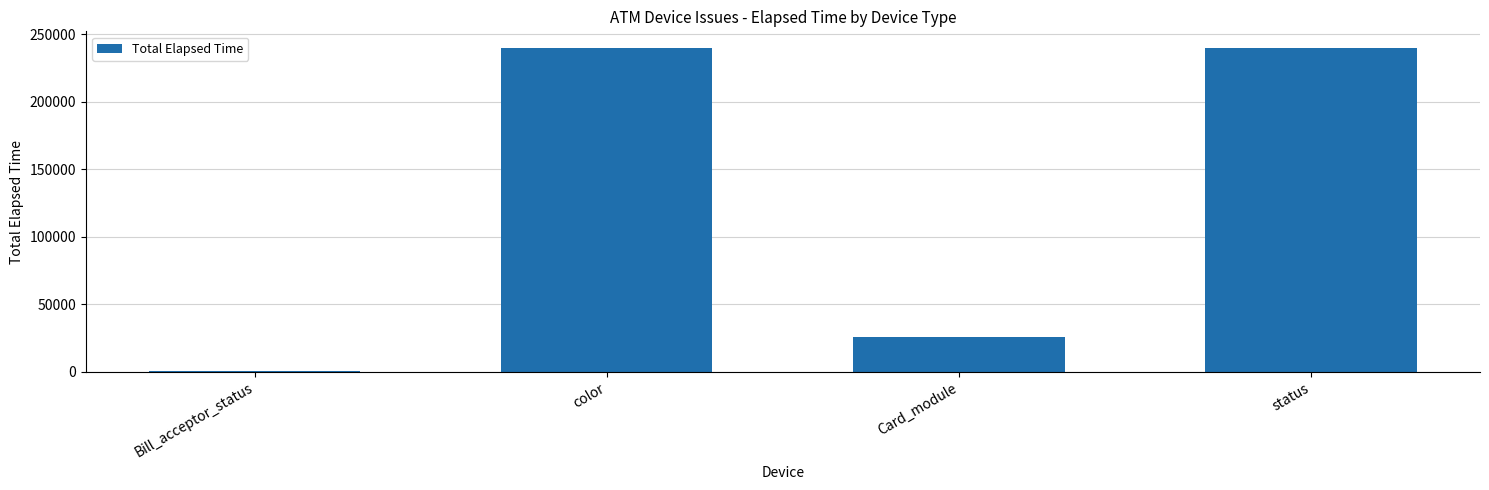

What is the change in value from Card_module to status?

+213964